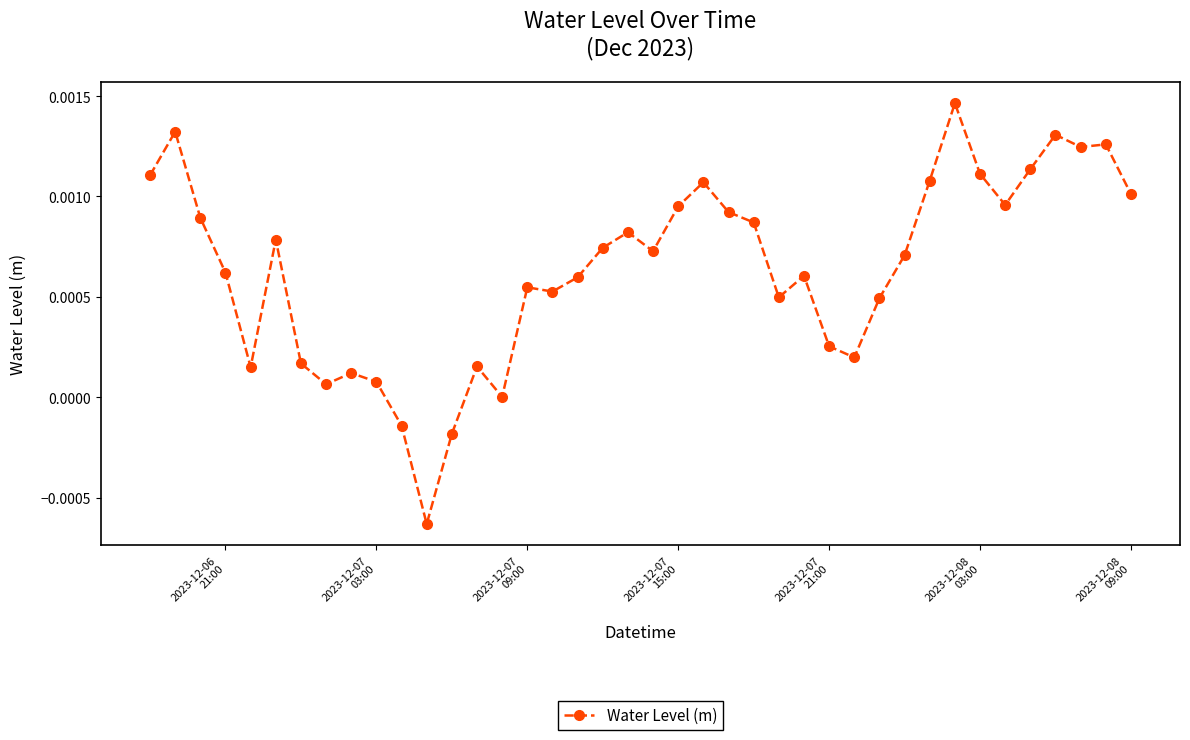

How many lines are shown in the chart?

1